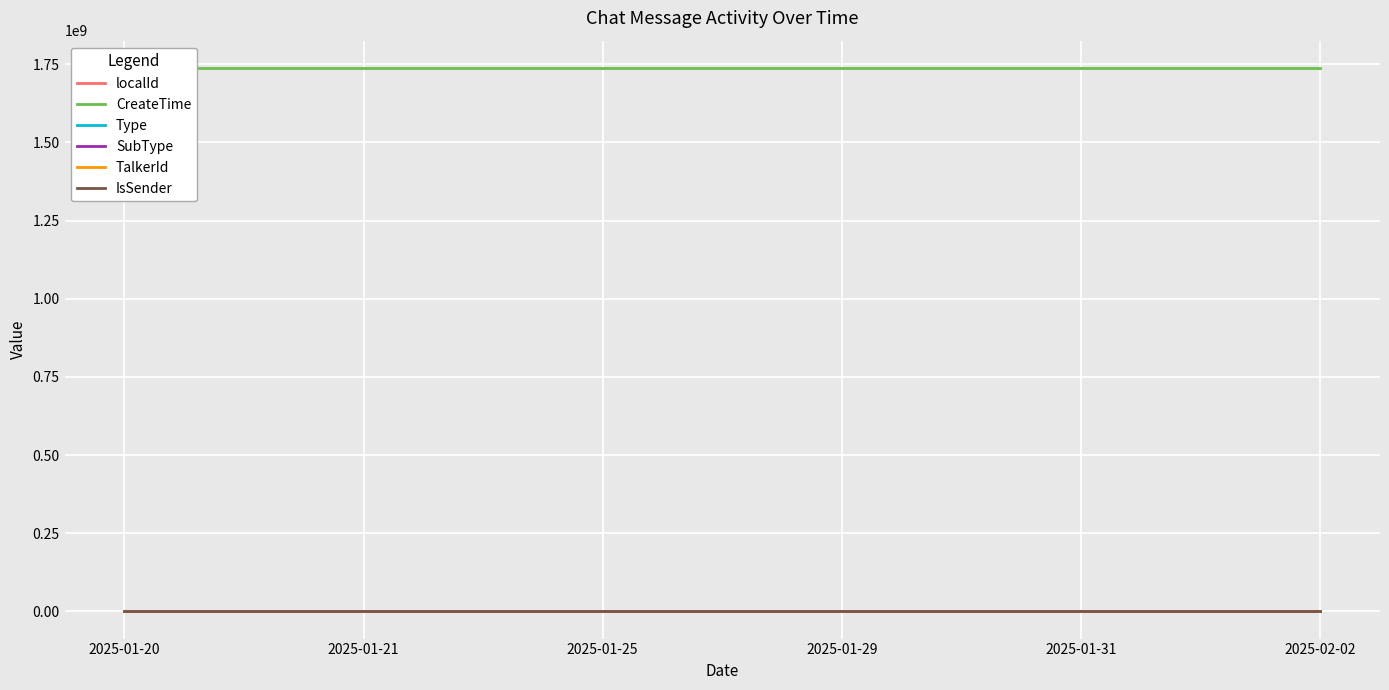

The SubType series shows -23 at 2025-01-25. True or false?

False